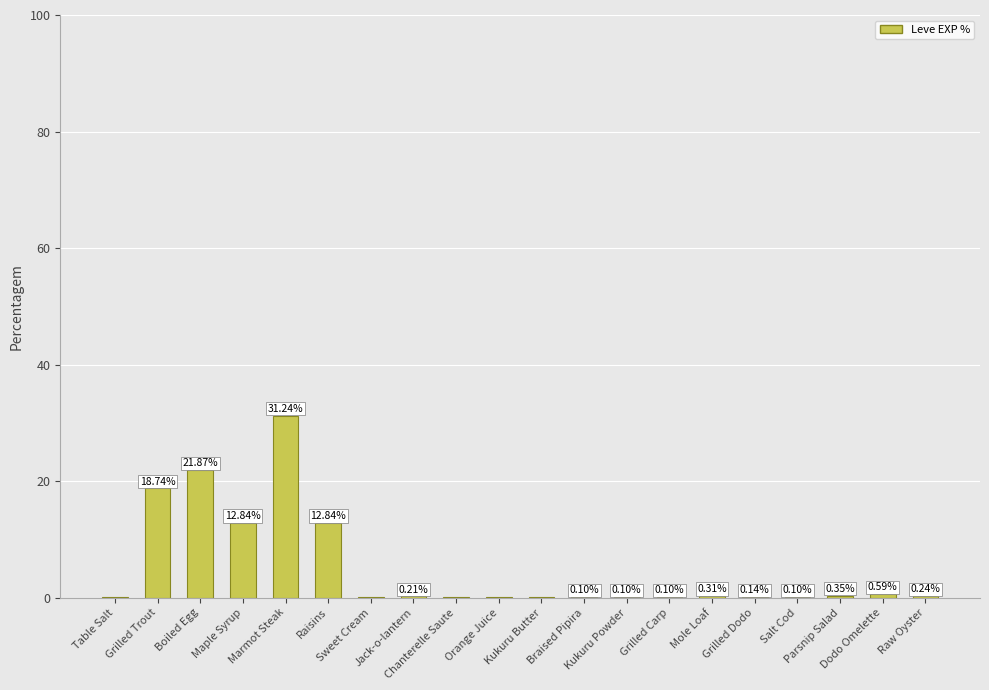

The chart shows a value of 0.1 at Grilled Dodo. True or false?

True